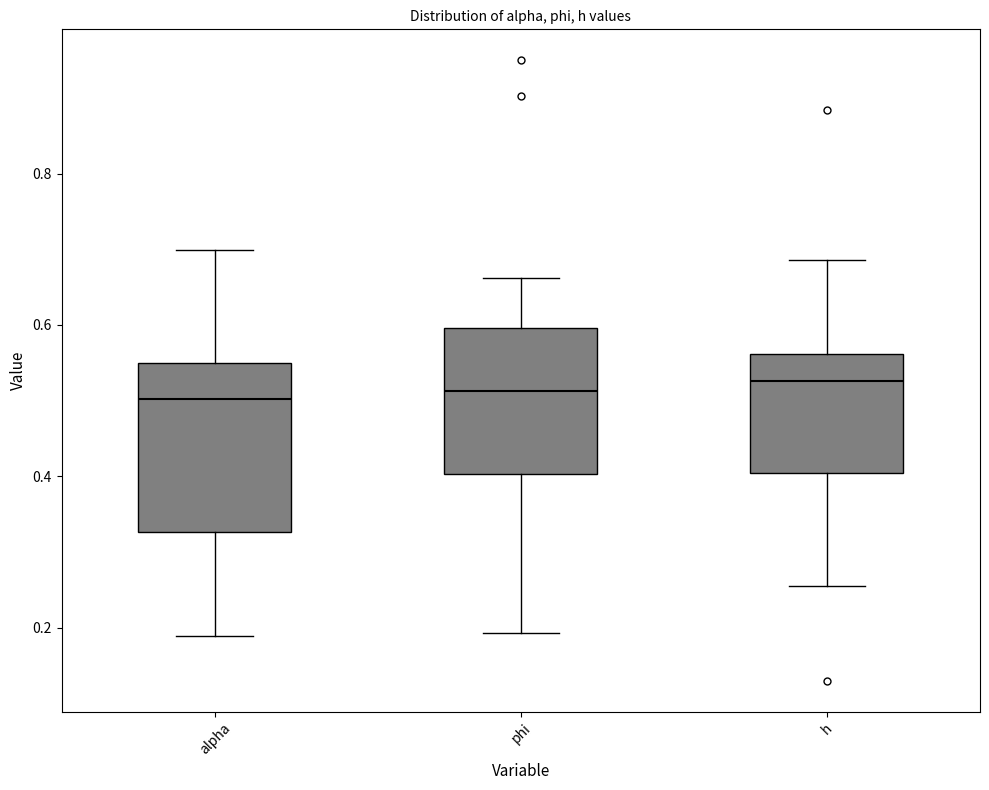

Which box is the tallest, from its lower edge to its upper edge?

alpha